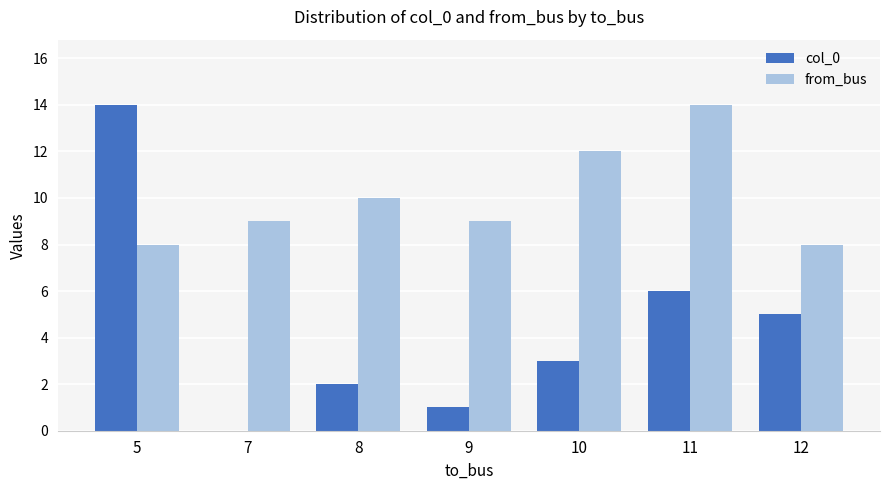

Reading left to right, transcribe all the data shown in this chart.

col_0: 5=14	7=0	8=2	9=1	10=3	11=6	12=5
from_bus: 5=8	7=9	8=10	9=9	10=12	11=14	12=8